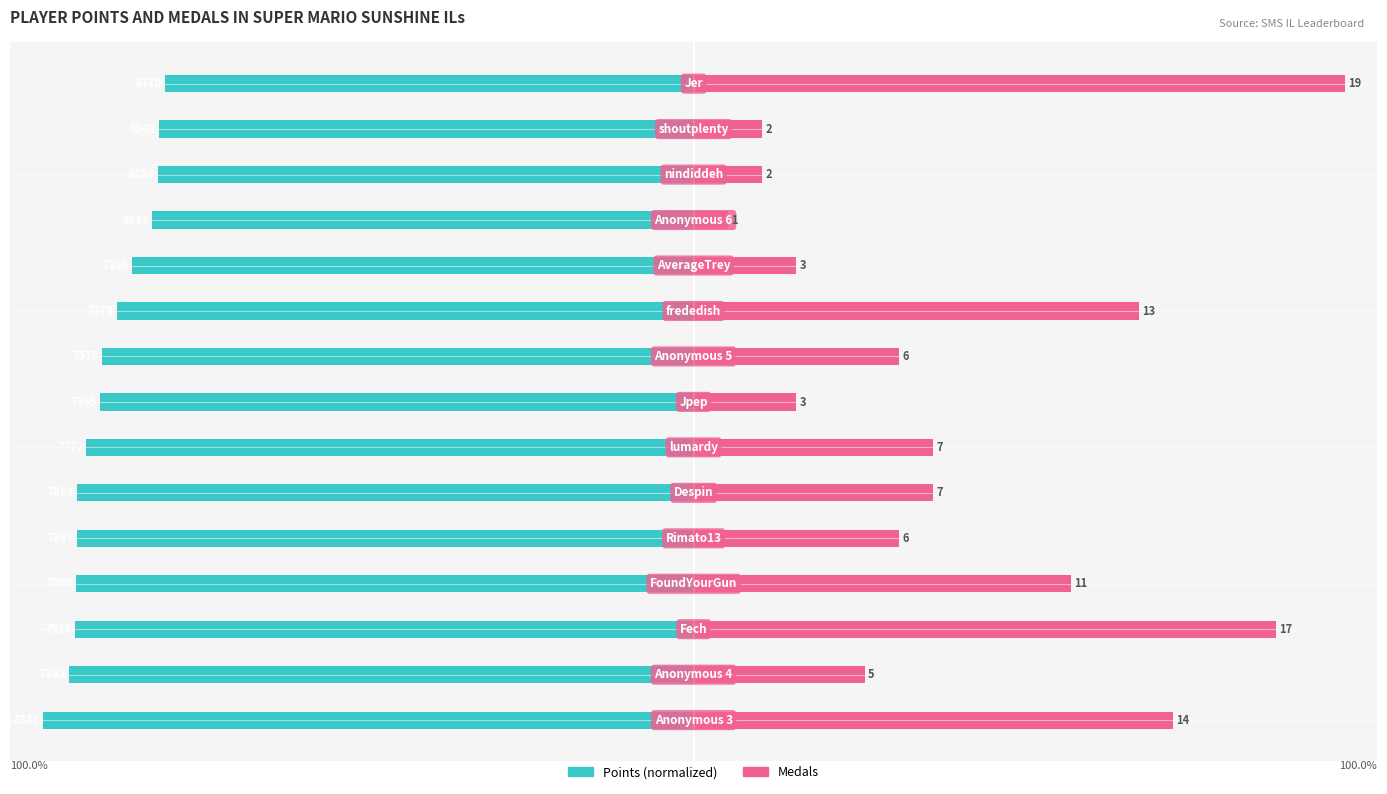

Between 1 and 11, which is larger?

11